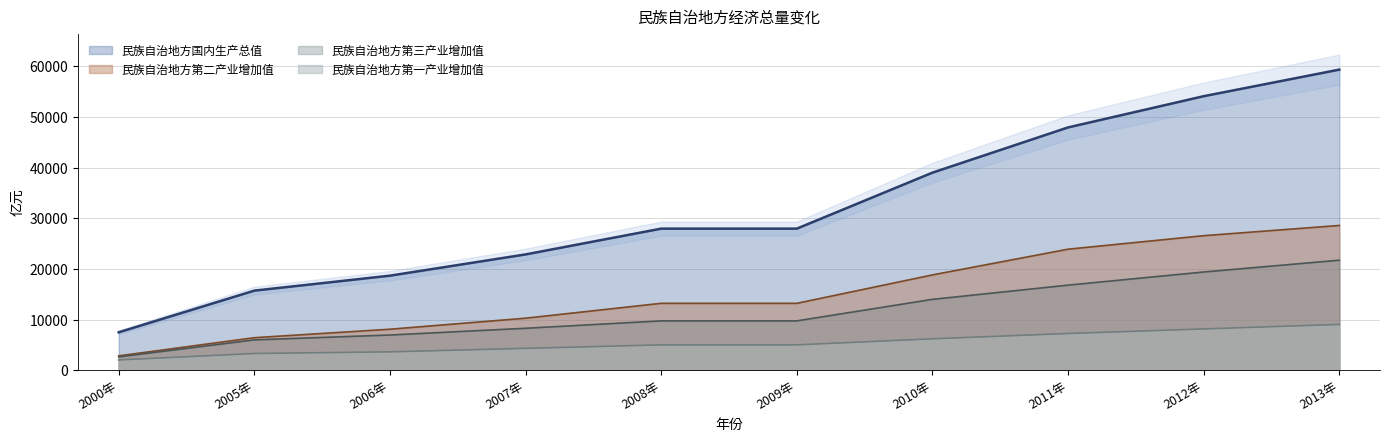

How many data points does each series have?

10